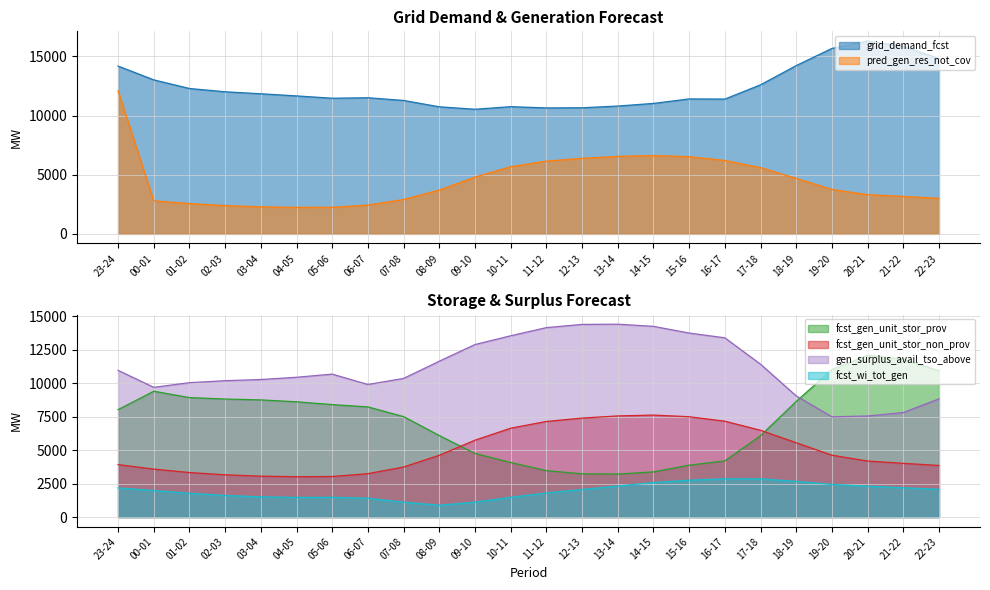

Between 02-03 and 14-15, which series saw the biggest shift?

fcst_gen_unit_stor_prov